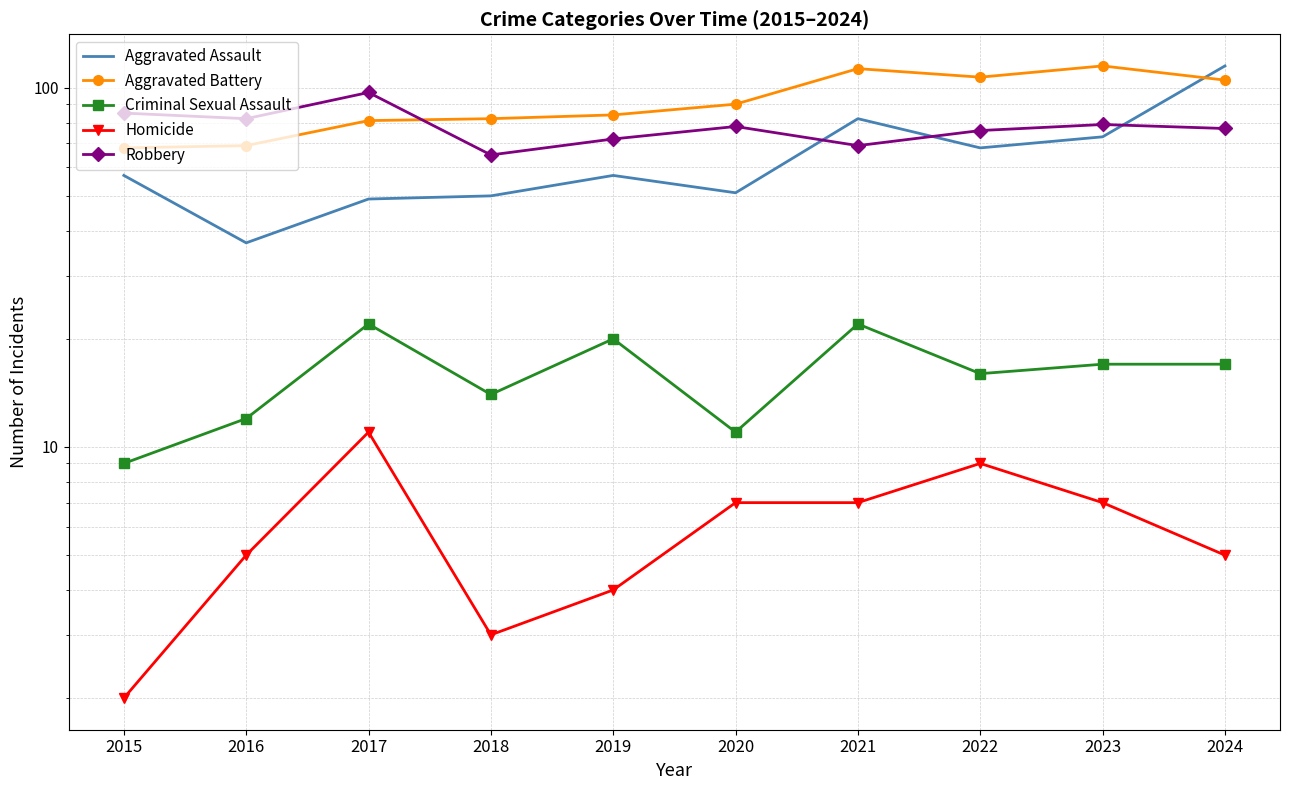

Is it true that Aggravated Assault equals 57 at 2019?

True